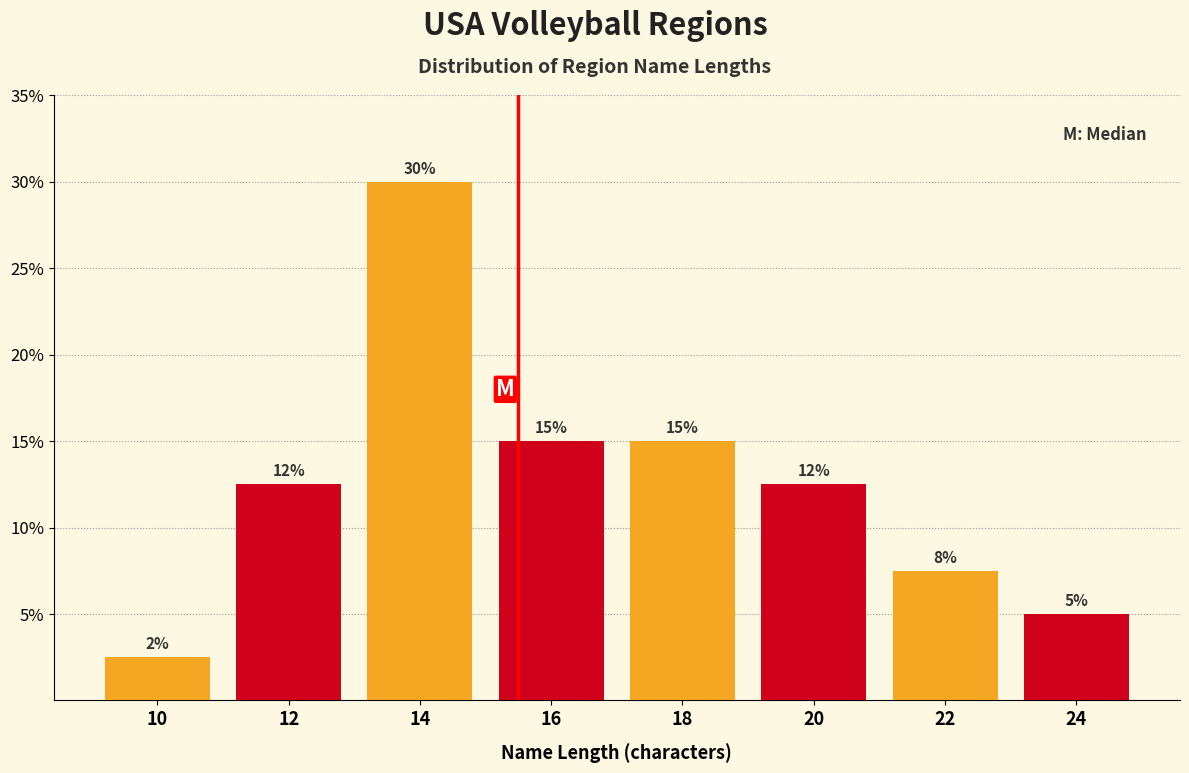

At which category does the chart reach its minimum across all series?

10